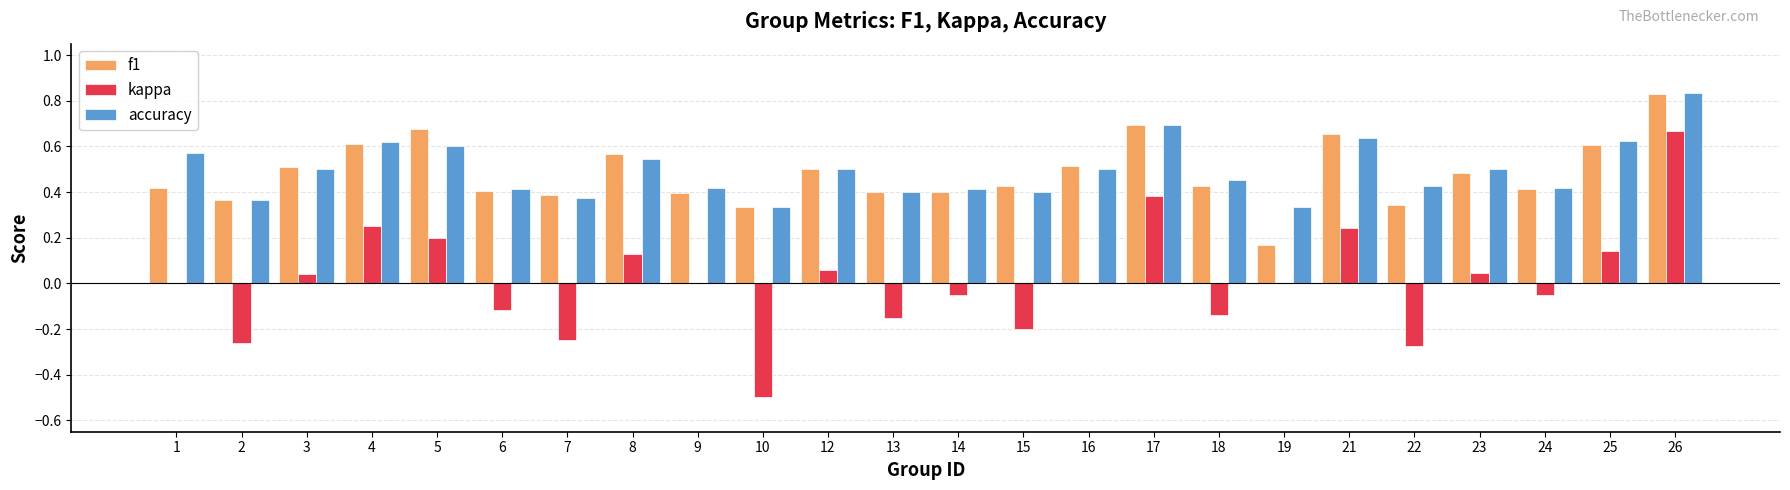

Which series has the largest range (max minus min)?

kappa